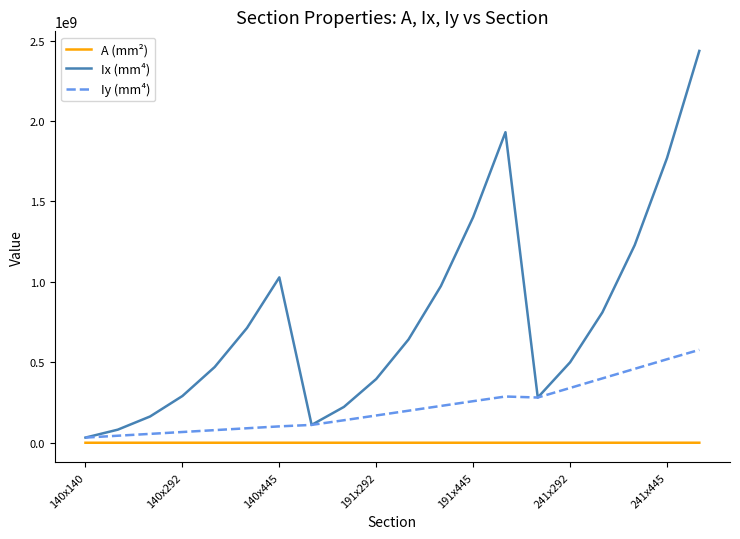

Does the chart have visible grid lines?

No